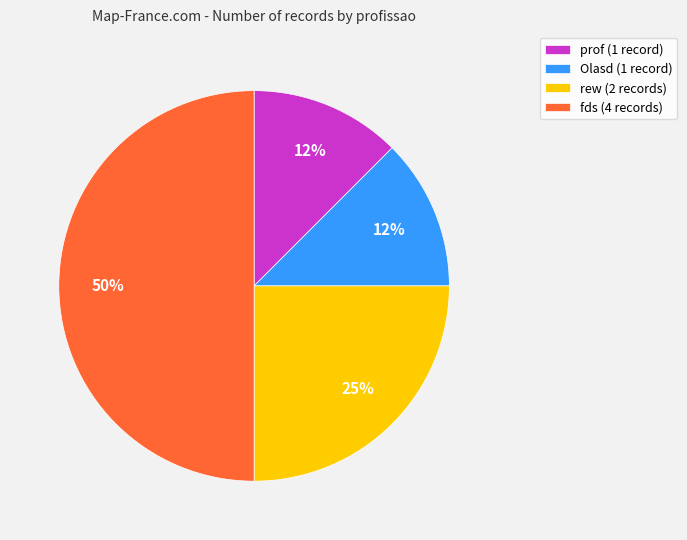

The rew (2 records) slice represents 14% of the pie. True or false?

False